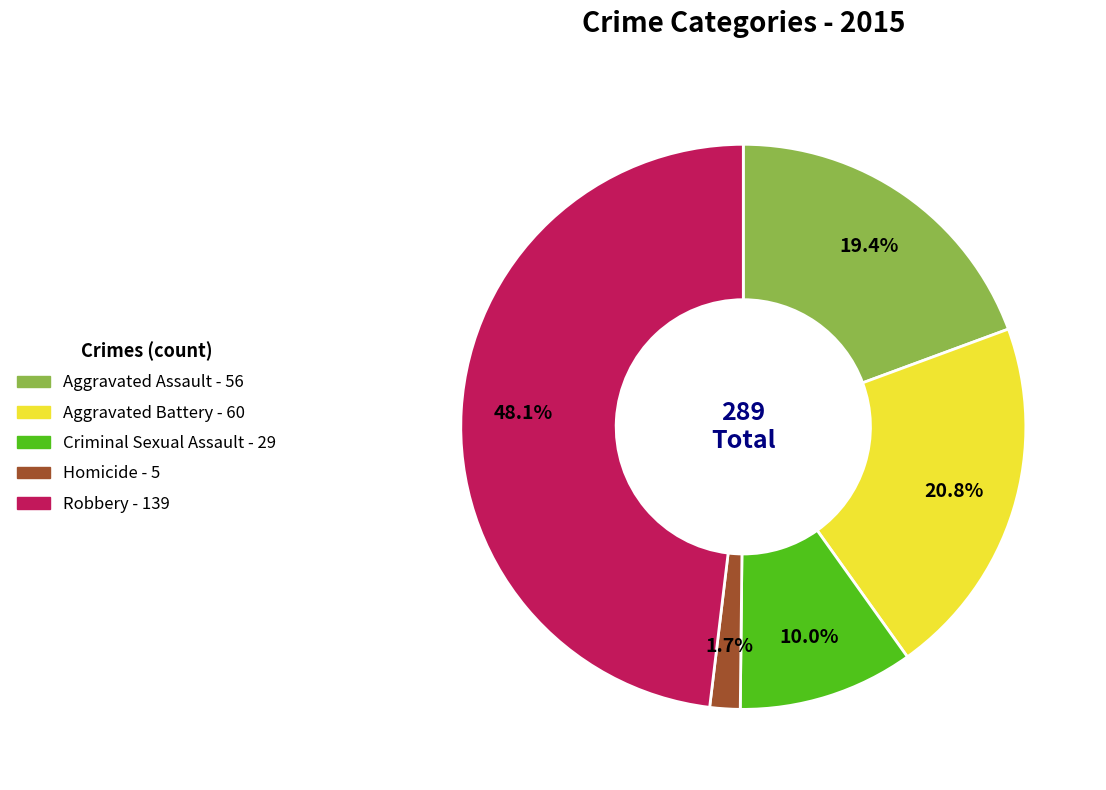

Is it true that Aggravated Battery is 21% of the pie?

True